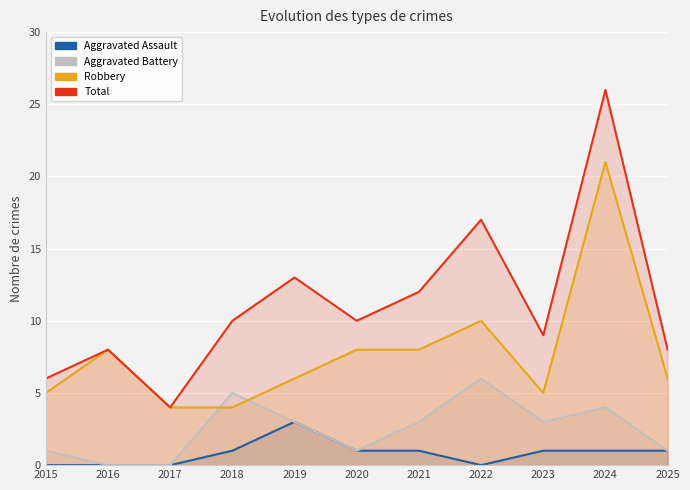

How many interior local peaks does the Aggravated Battery series have?

3